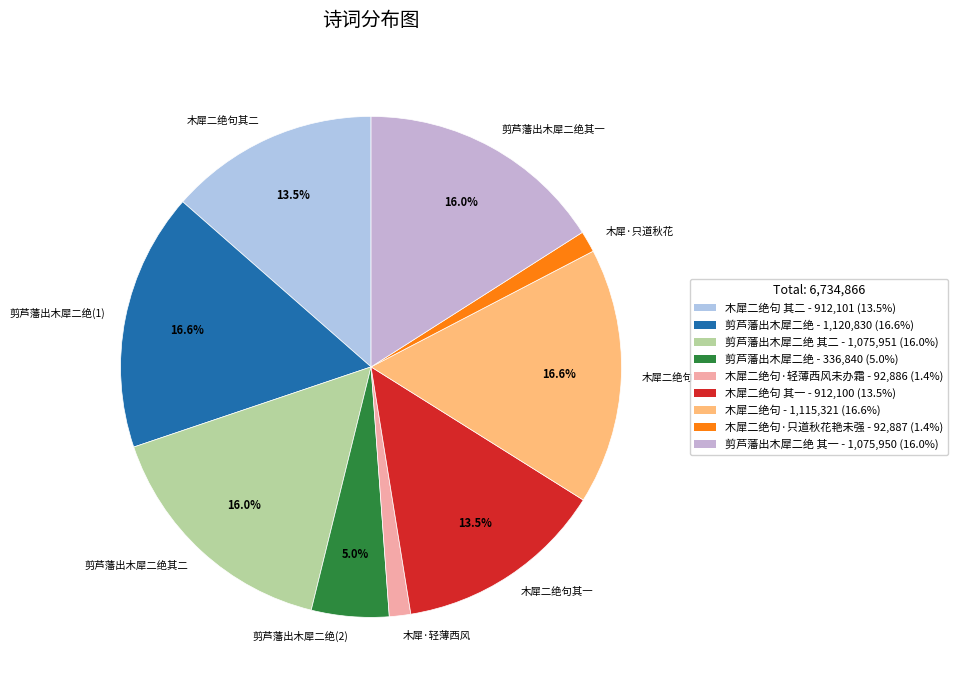

Does any single category account for the majority?

No